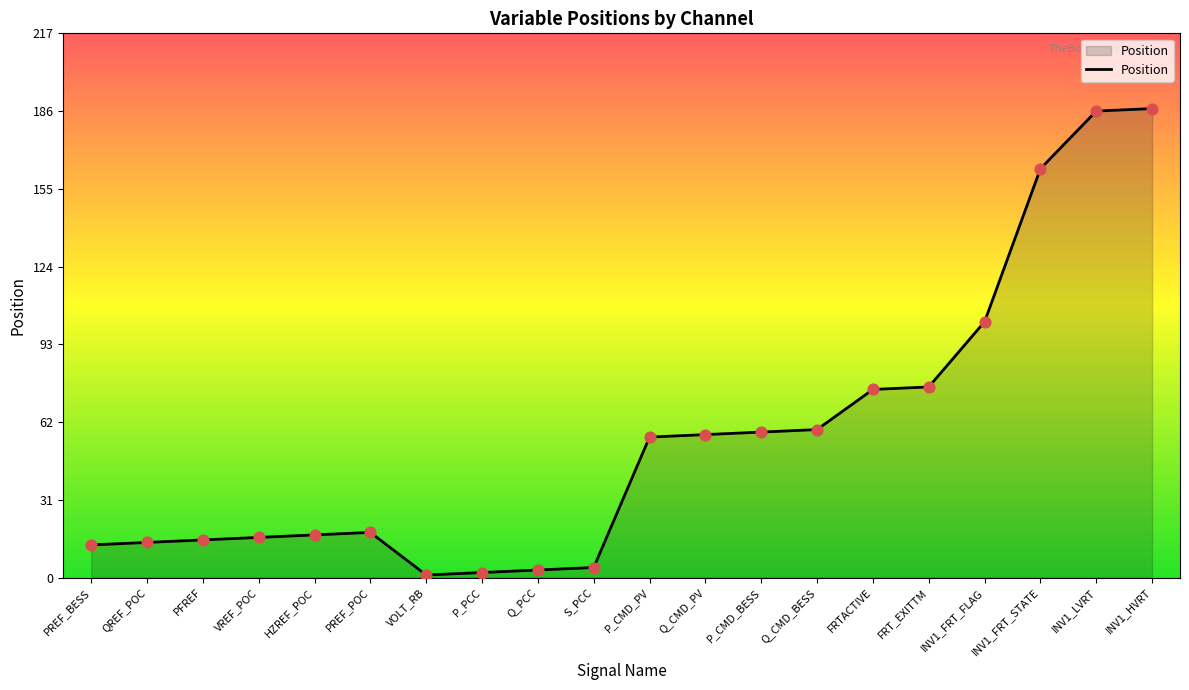

What is the change in value from PFREF to INV1_HVRT?

+172